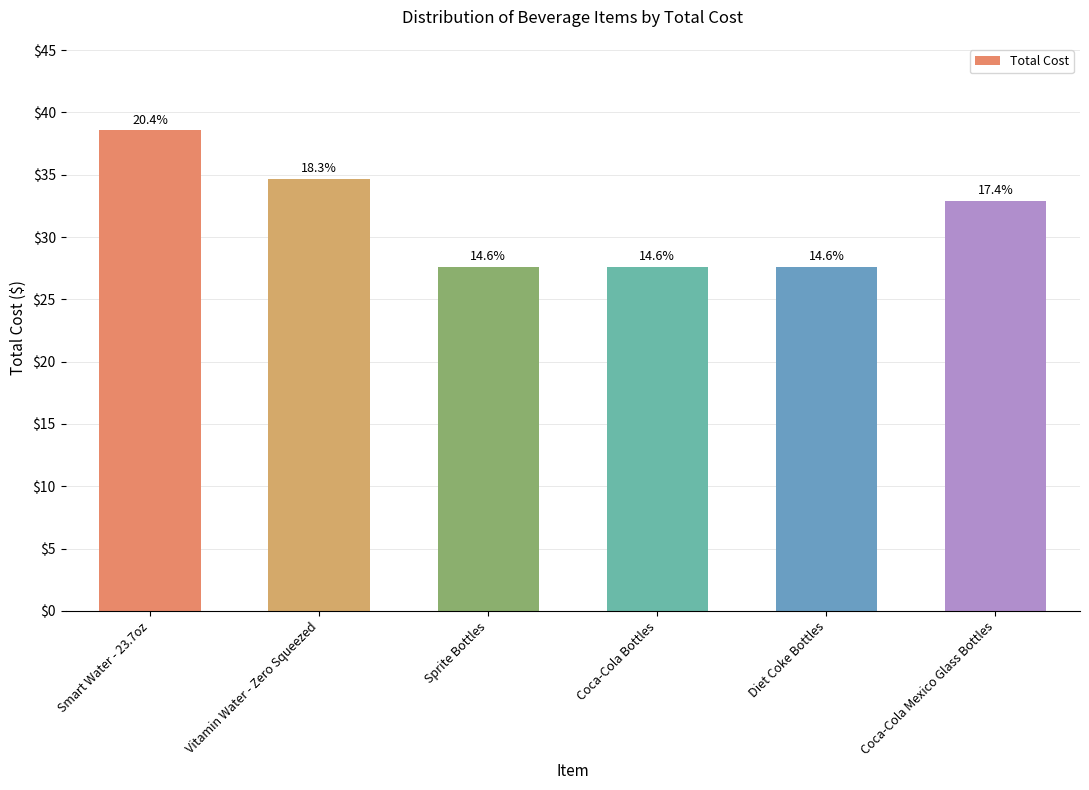

Does the chart contain stacked bars?

No